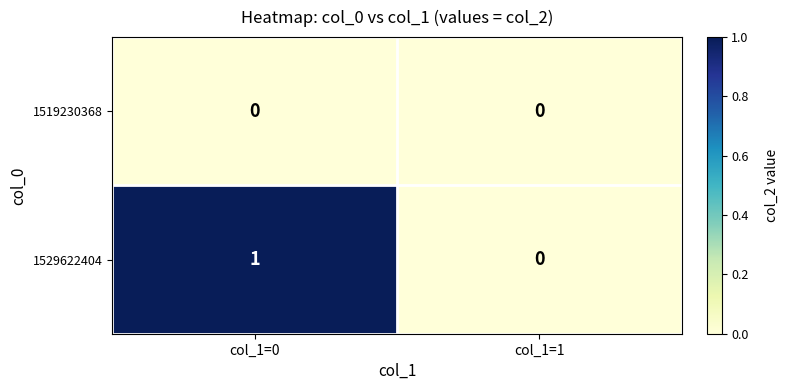

Is it true that 1529622404 equals 1 at col_1=1?

False